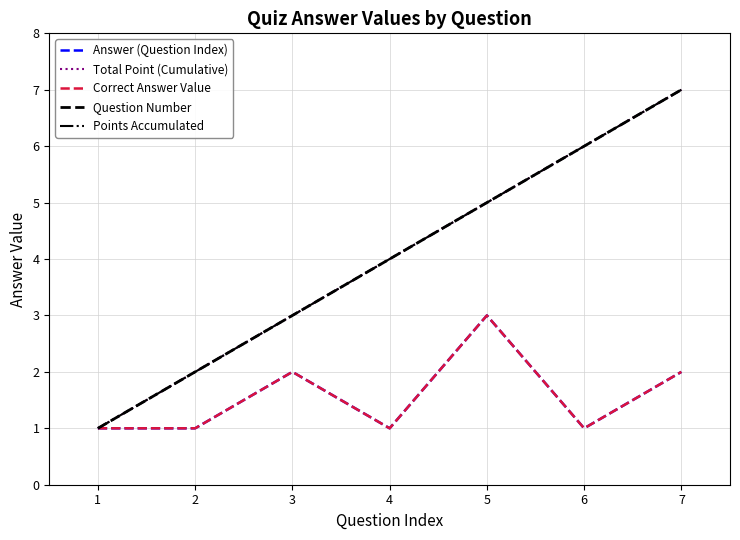

What is the difference between the highest and lowest values at 3?

1